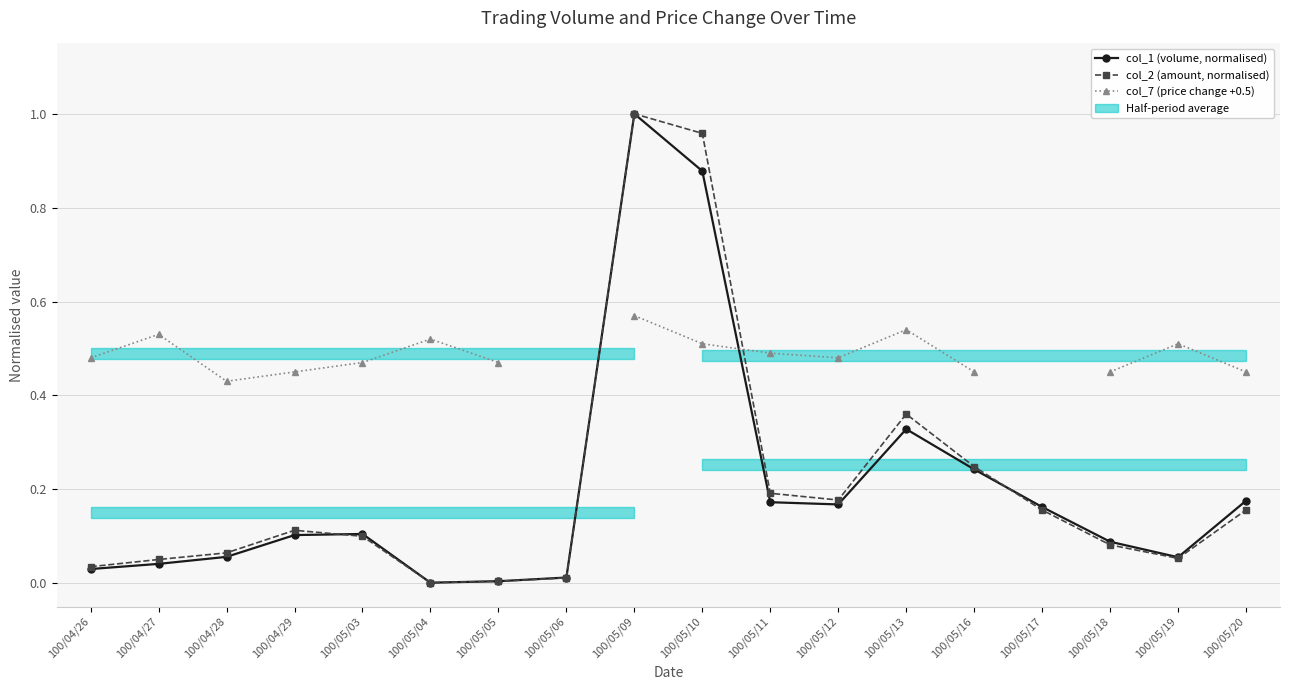

How many positive values does the col_7 (price change +0.5) series have?

16